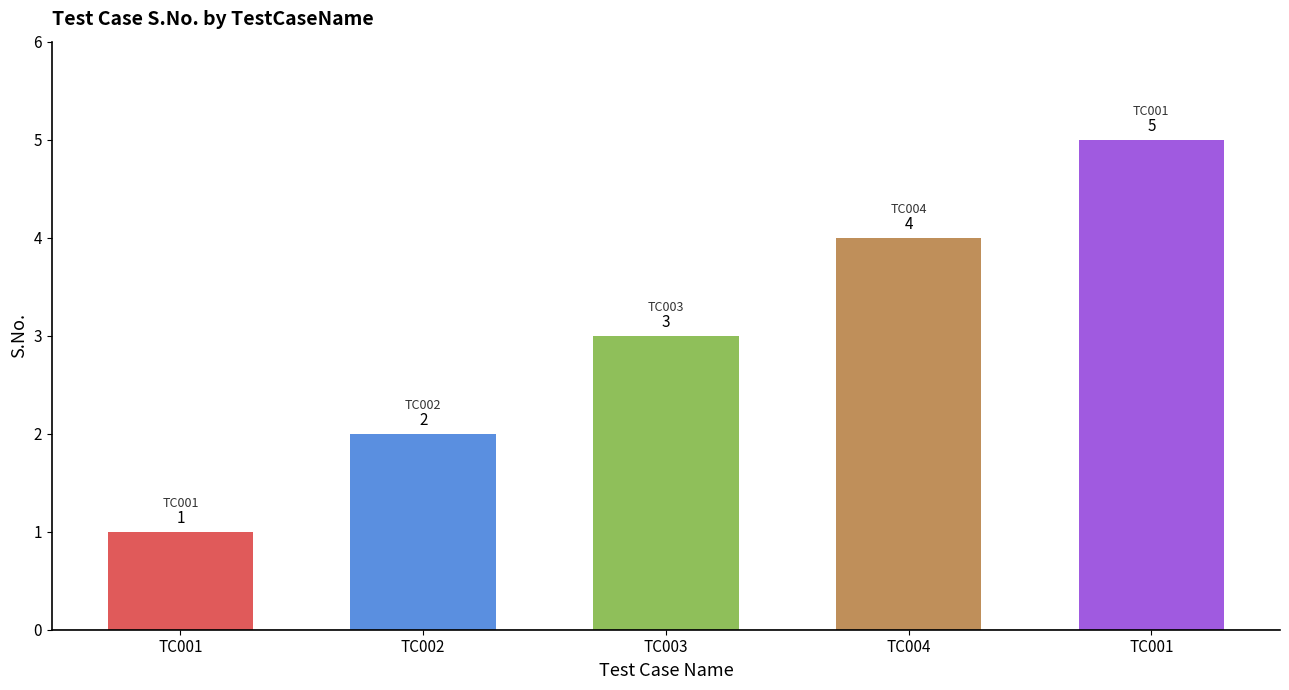

How many data points does each series have?

5